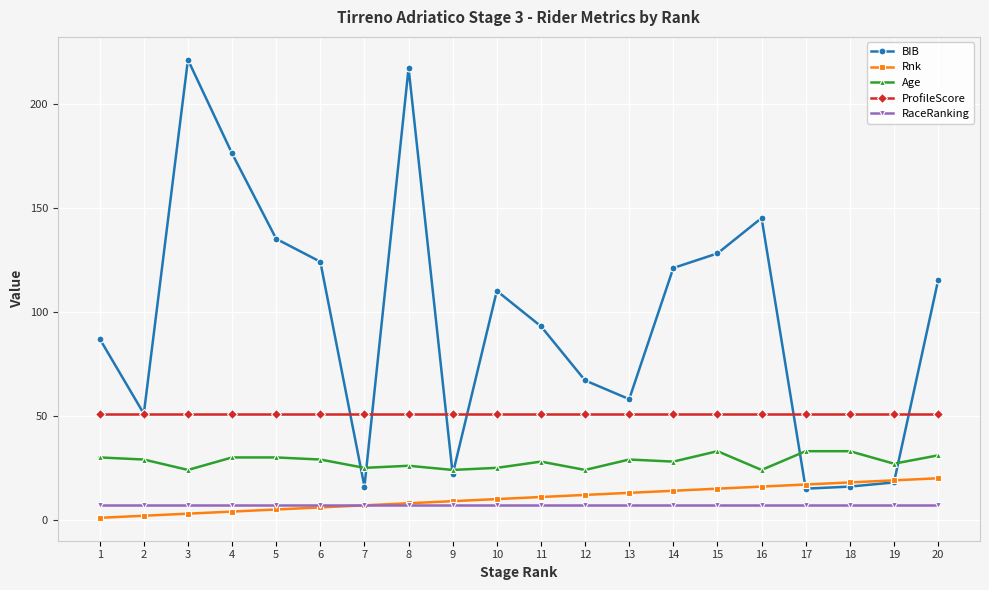

How many data points does each series have?

20